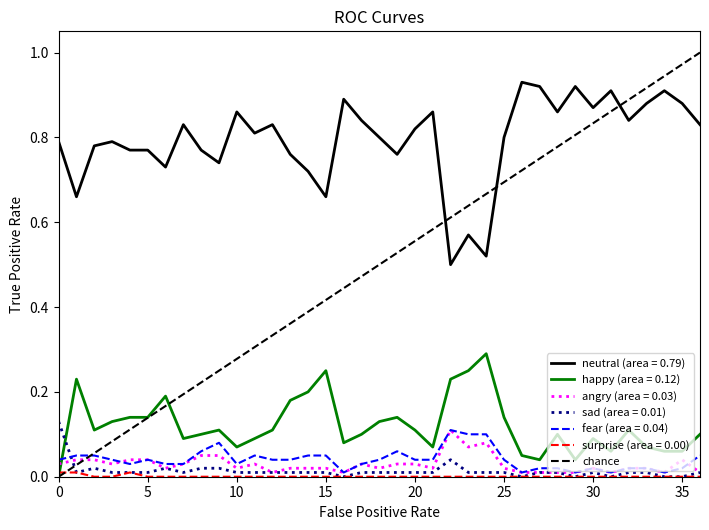

The chart shows a value of 1 at 0. True or false?

False